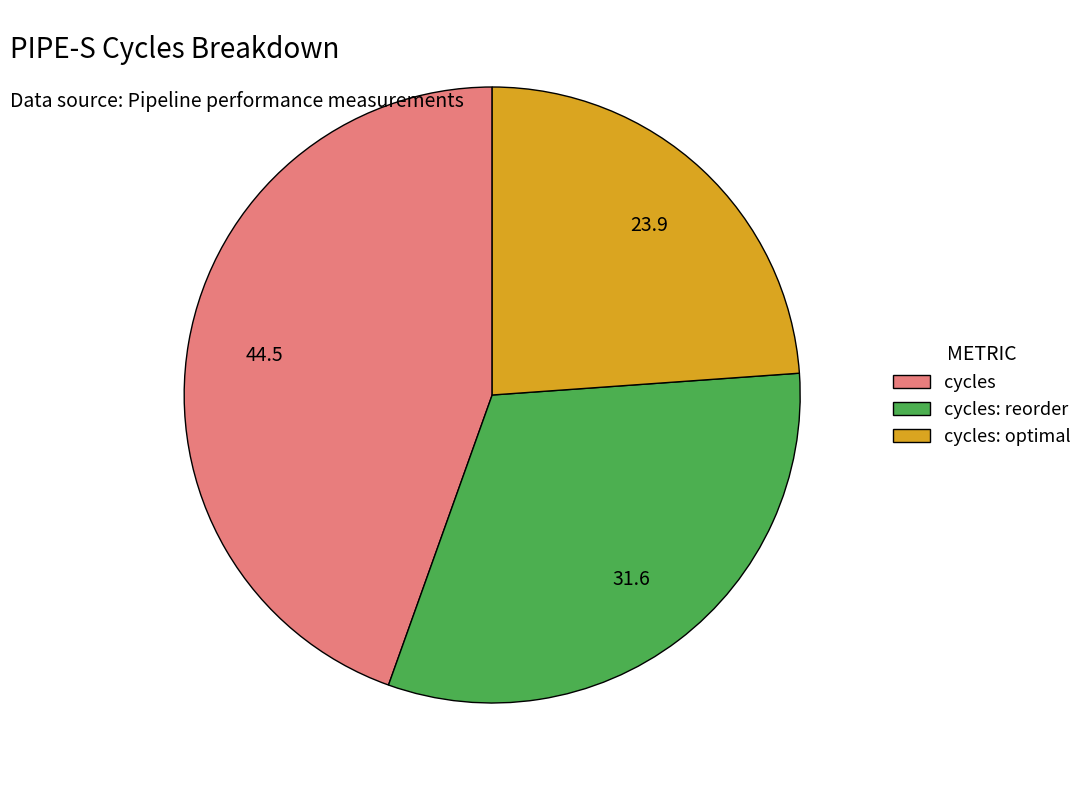

The cycles slice represents 45% of the pie. True or false?

True